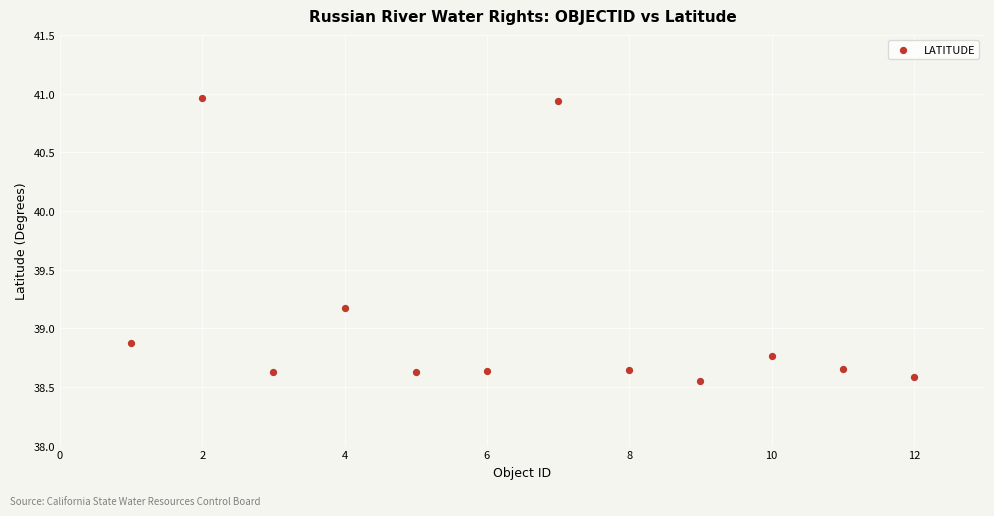

What Y value in the scatter plot is closest to 39?

38.9